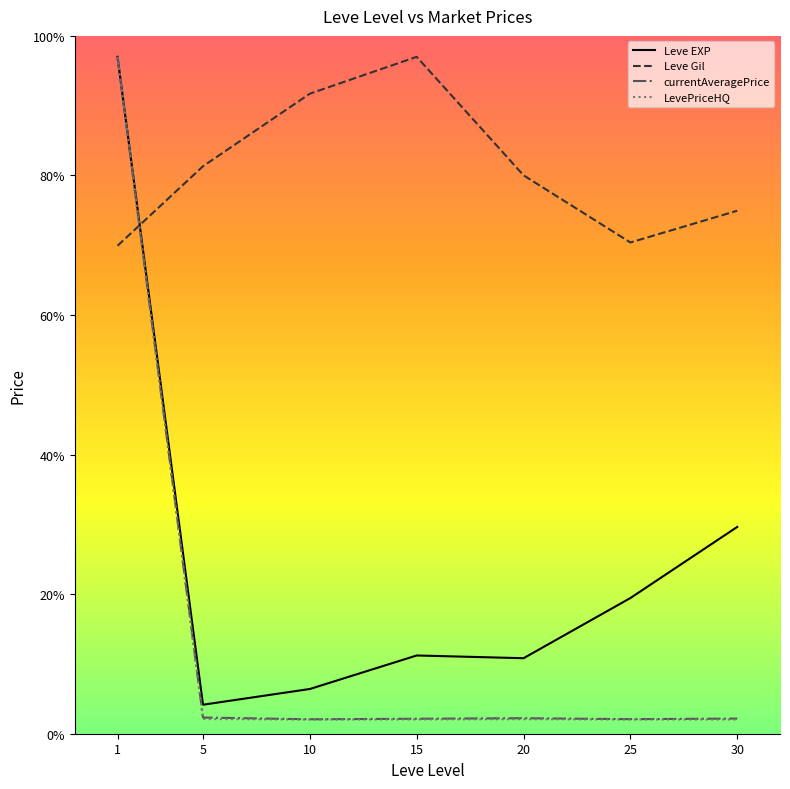

What is the minimum value for Leve EXP?

4.2